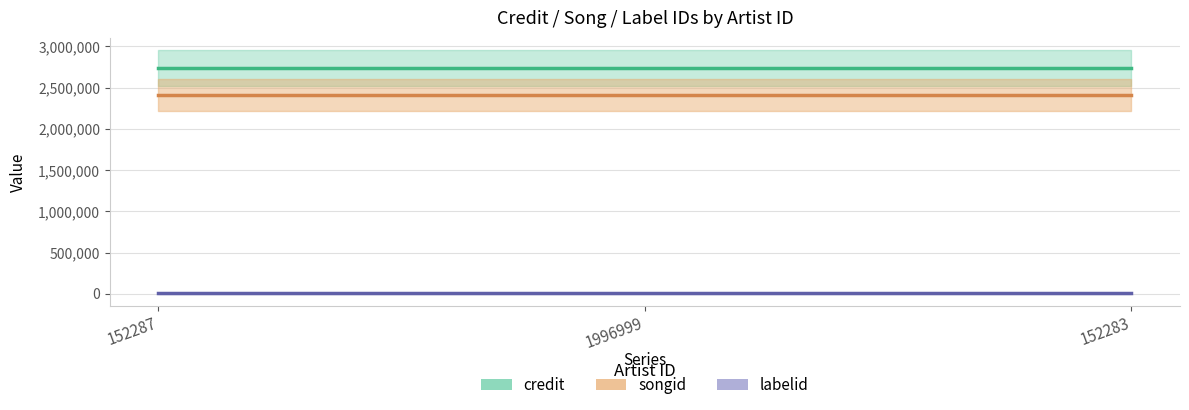

Rank the series at 152283 from highest to lowest value.

credit, songid, labelid